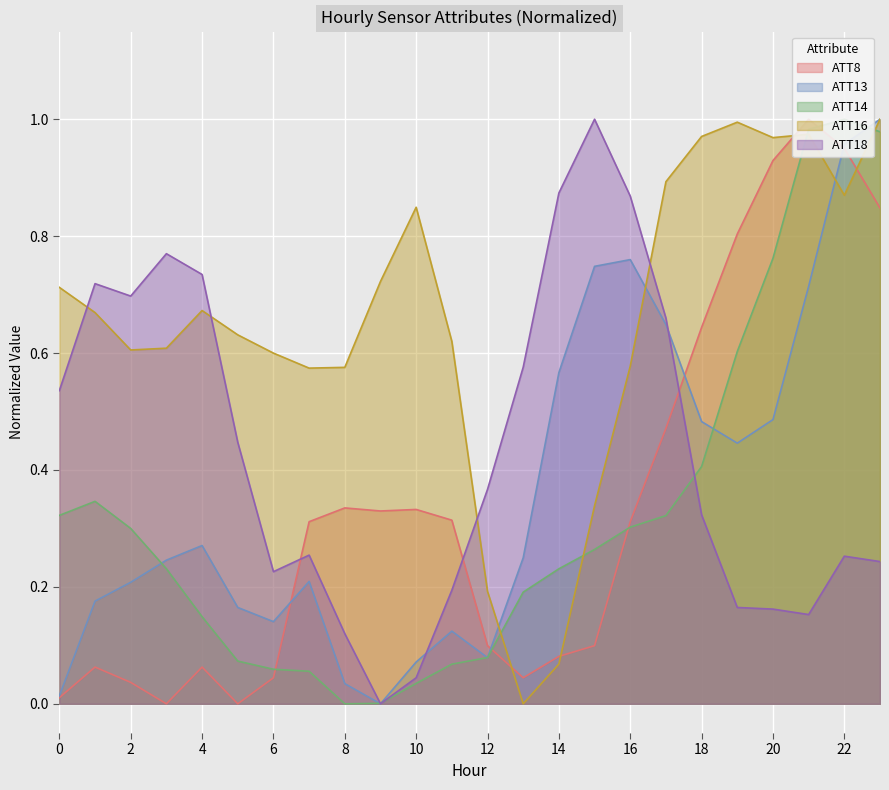

Which category has the highest value in the ATT16 series?

23